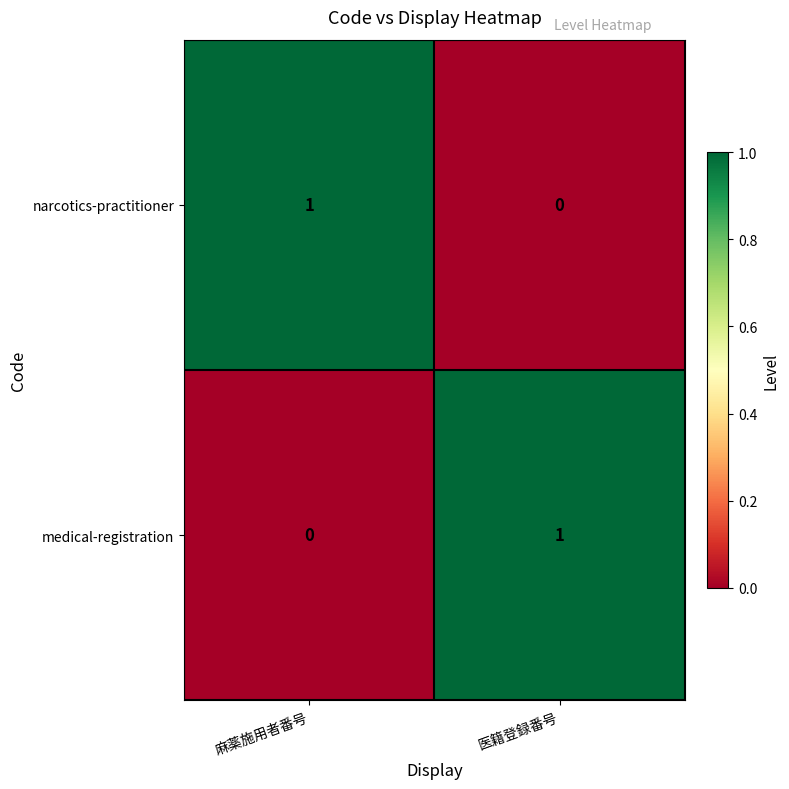

Reading right to left, extract all data points from this chart.

narcotics-practitioner: 医籍登録番号=0	麻薬施用者番号=1
medical-registration: 医籍登録番号=1	麻薬施用者番号=0